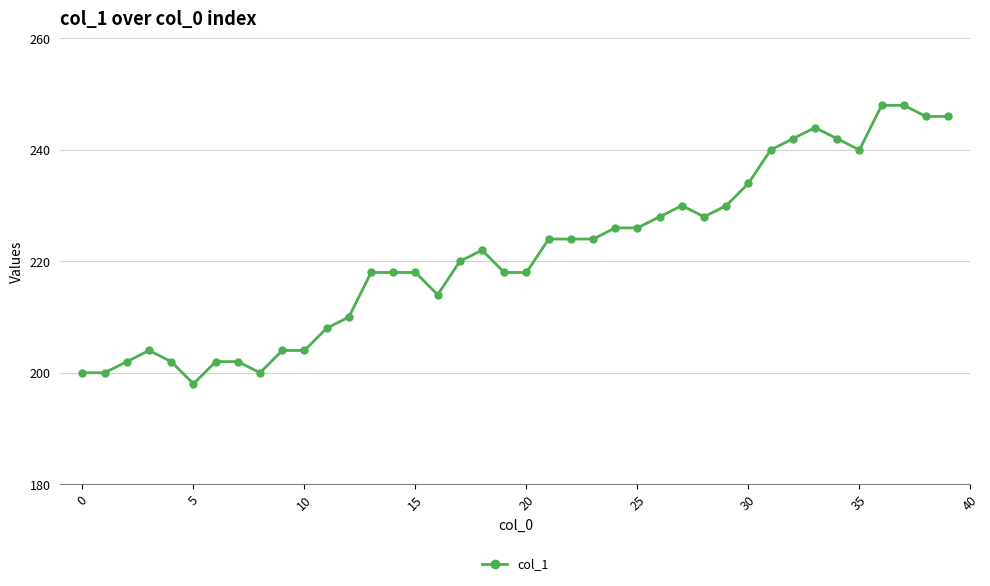

What is the sum of all values?

8852